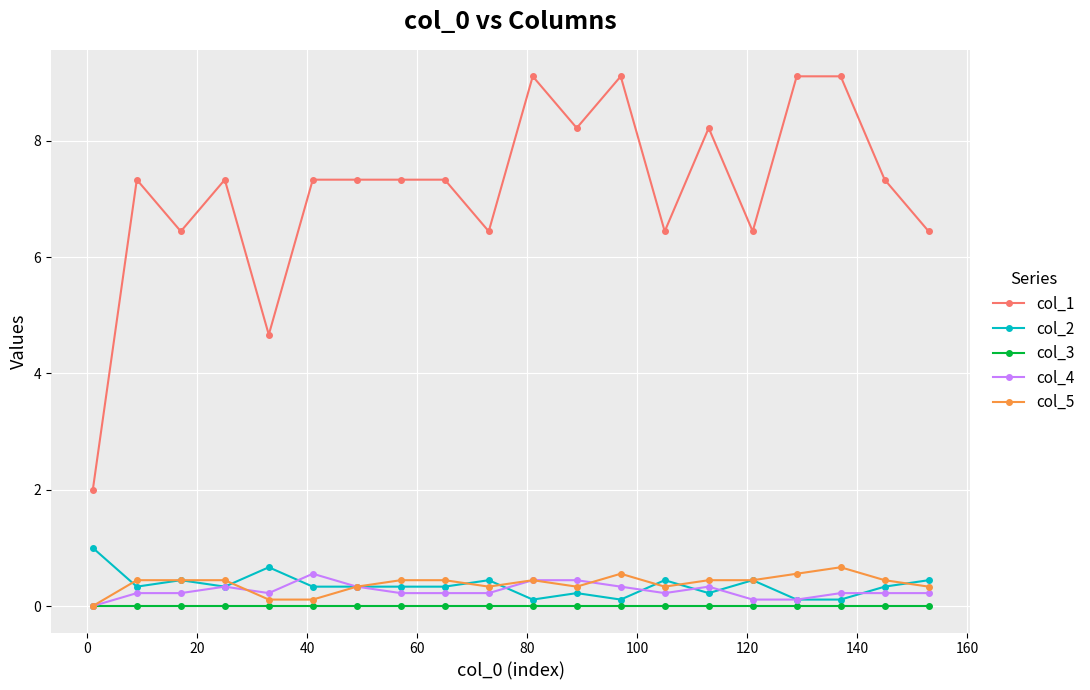

Which series has the widest spread of values?

col_1